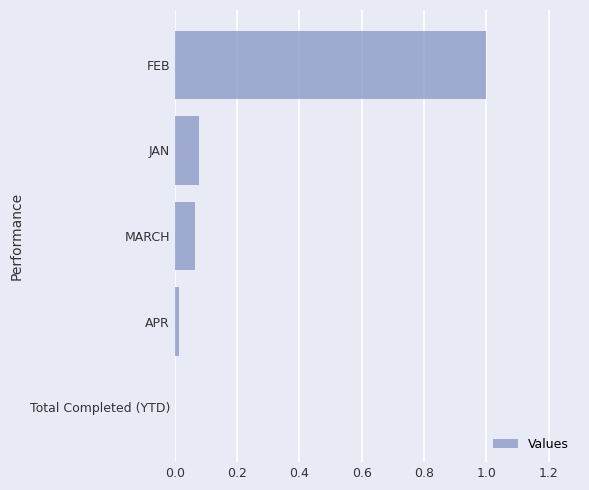

Which has a higher value, APR or JAN?

JAN